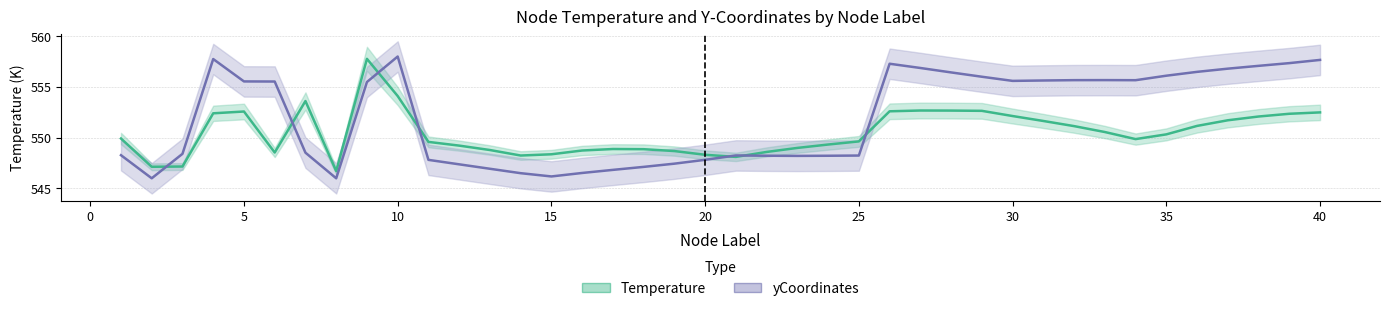

The value of yCoordinates at 17 is 187.8. True or false?

False